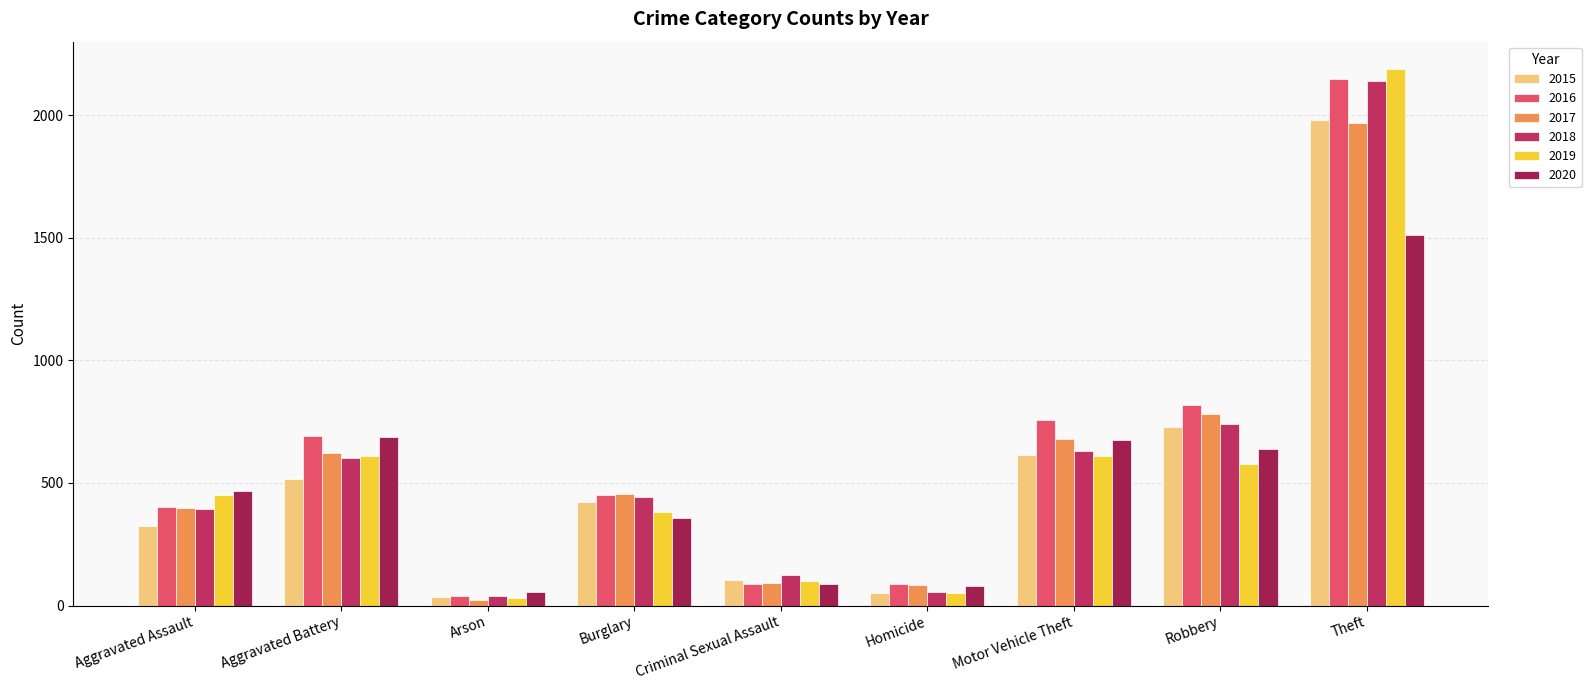

How many values in the 2018 series are below 443?

4